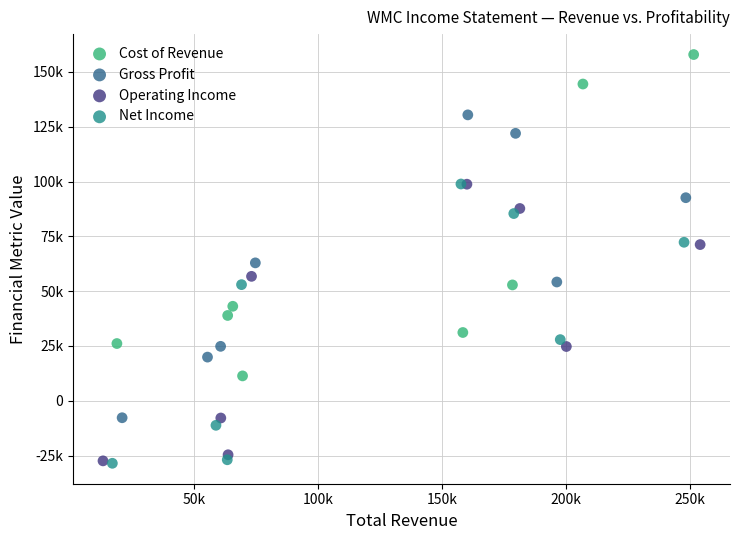

Which series reaches the maximum Y coordinate?

Cost of Revenue